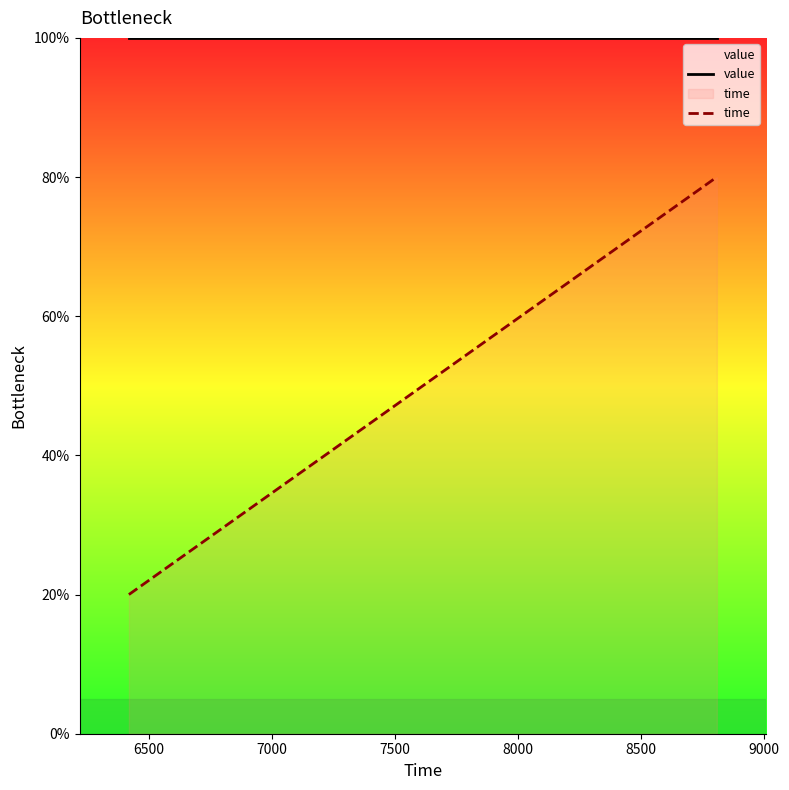

What is the value of the time point at the 1st from the left?

20.0